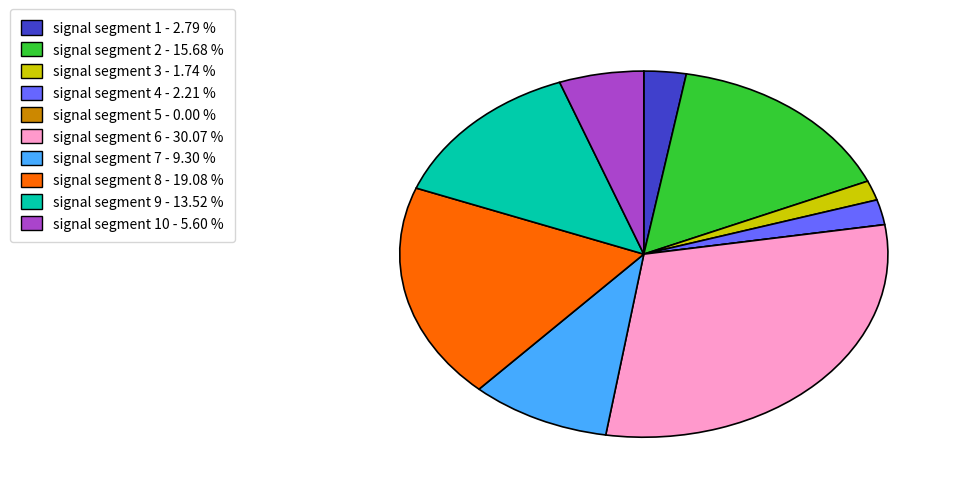

Does any single category account for the majority?

No